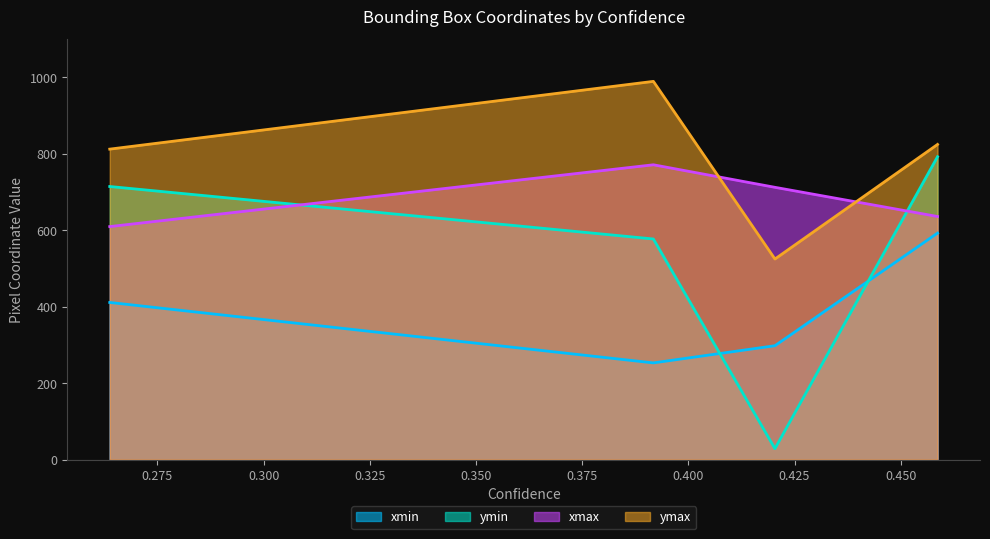

Which category has the highest value across all series?

0.3917640149593353